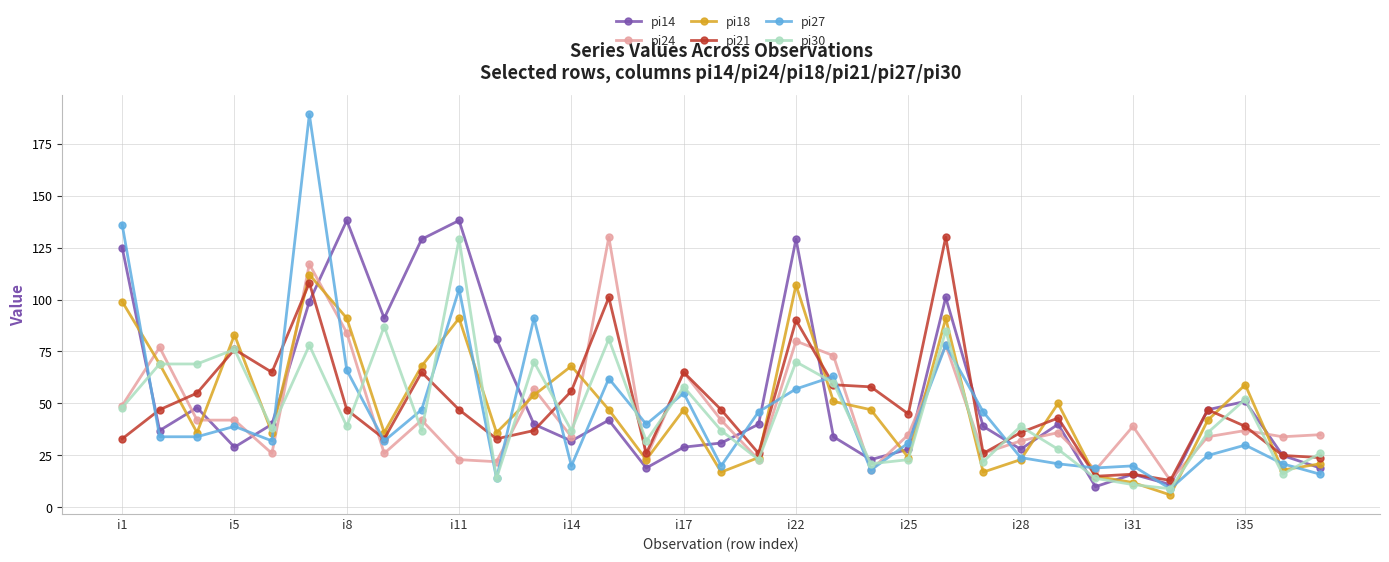

Which series has the largest range (max minus min)?

pi27